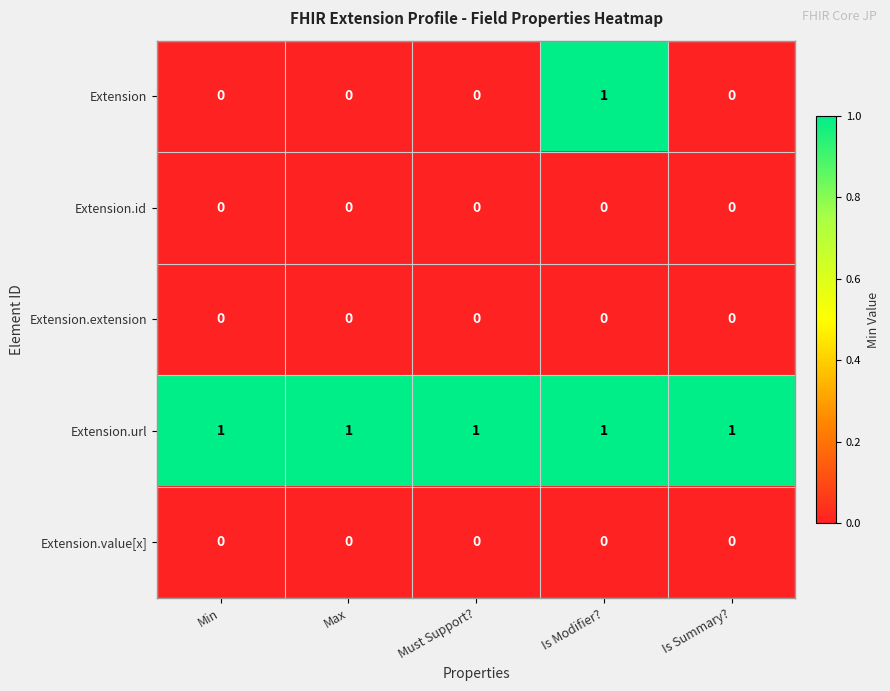

At how many categories does at least one series exceed 0?

5